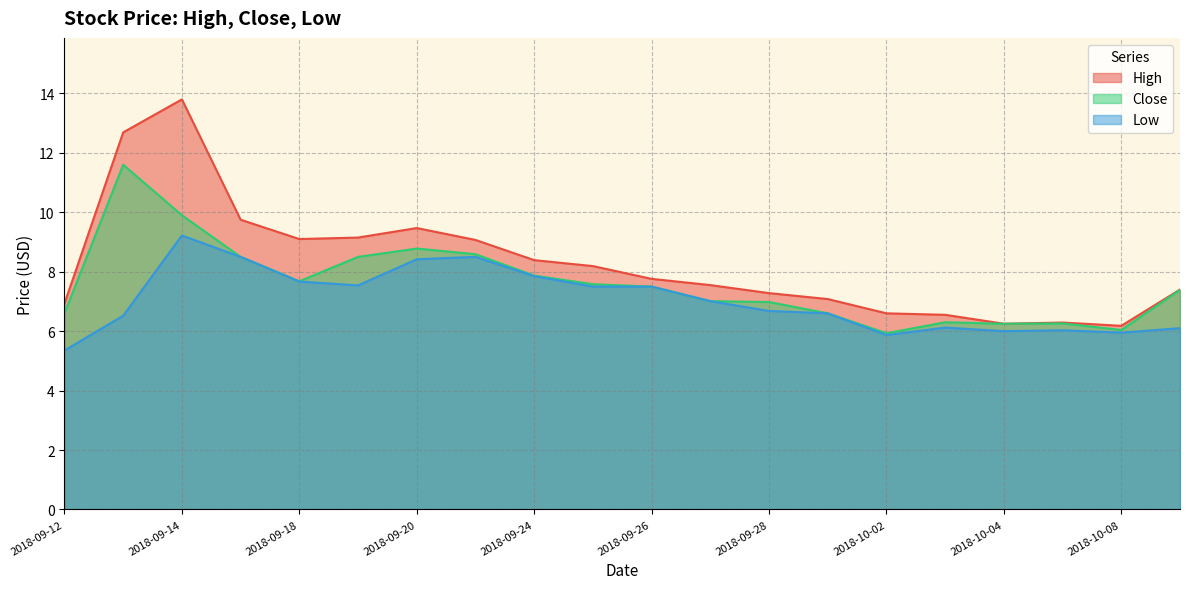

What is the average value of the Close series?

7.6